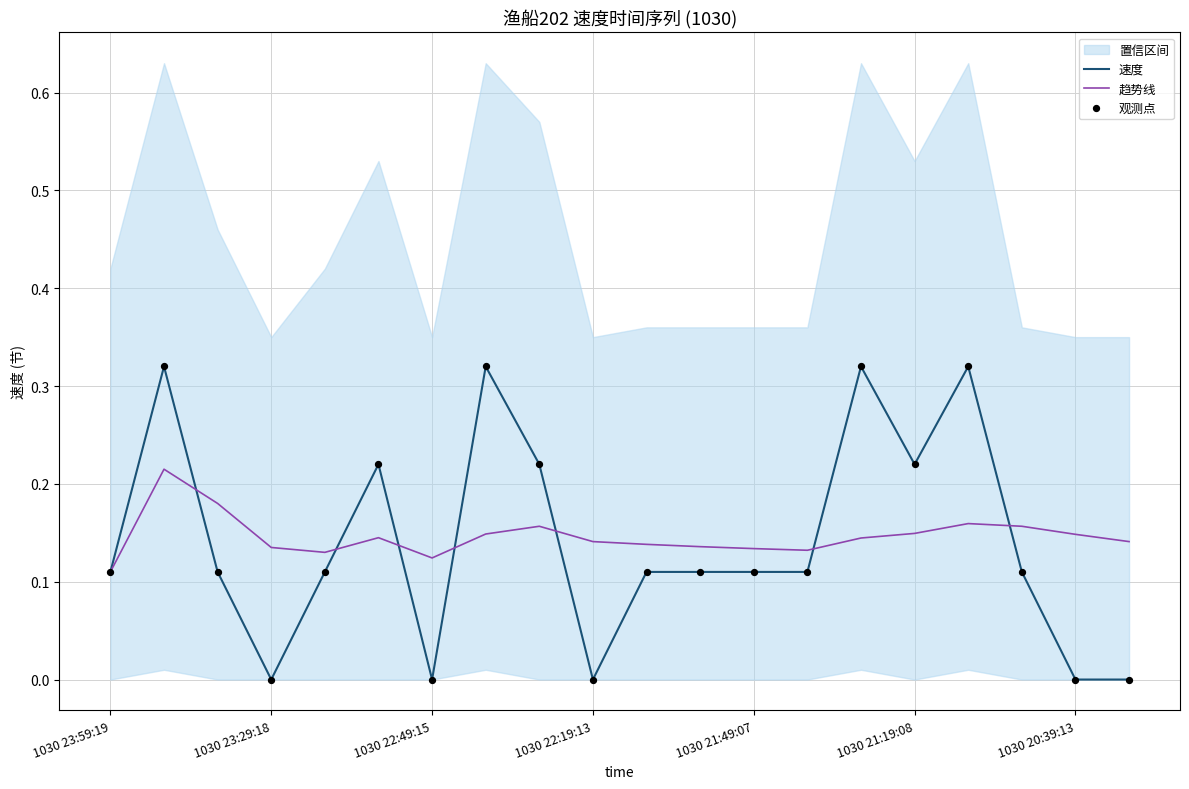

True or false: 速度 has a value of 0.0 at 1030 23:29:18.

True